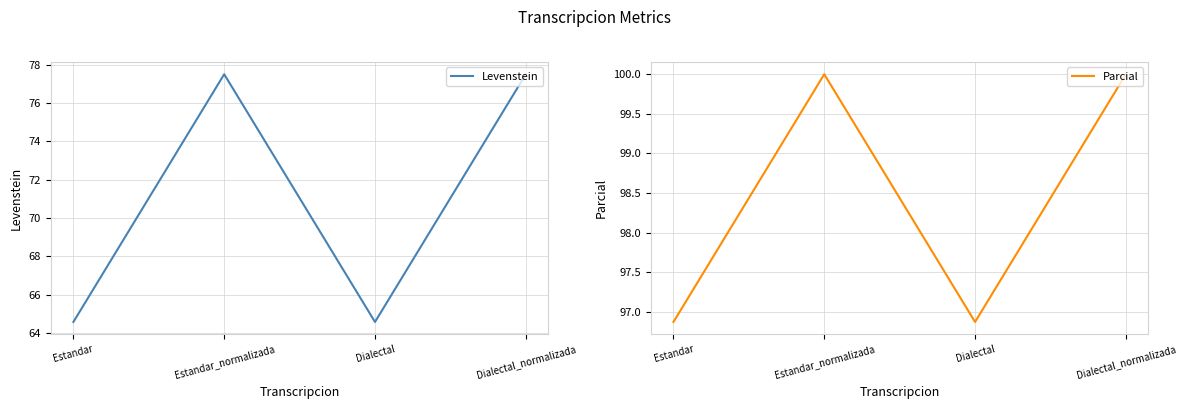

What is the highest value of the Levenstein series?

77.5